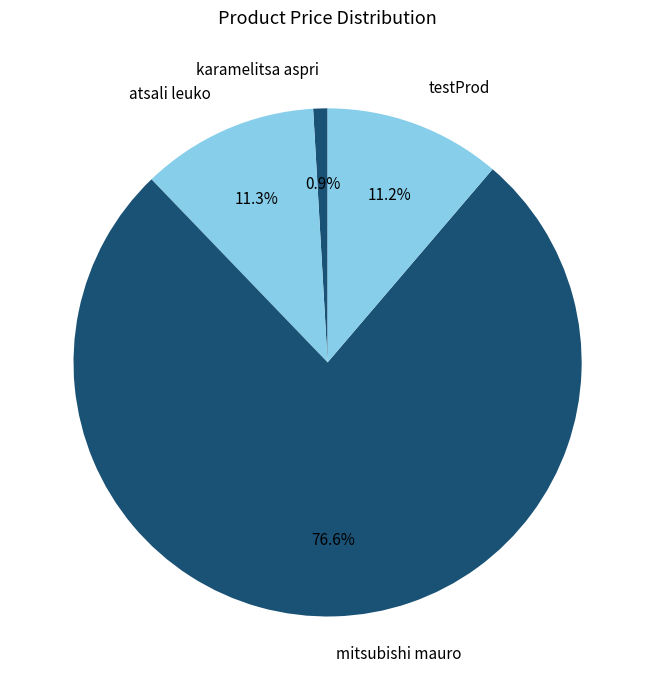

Count the number of slices in the pie.

4